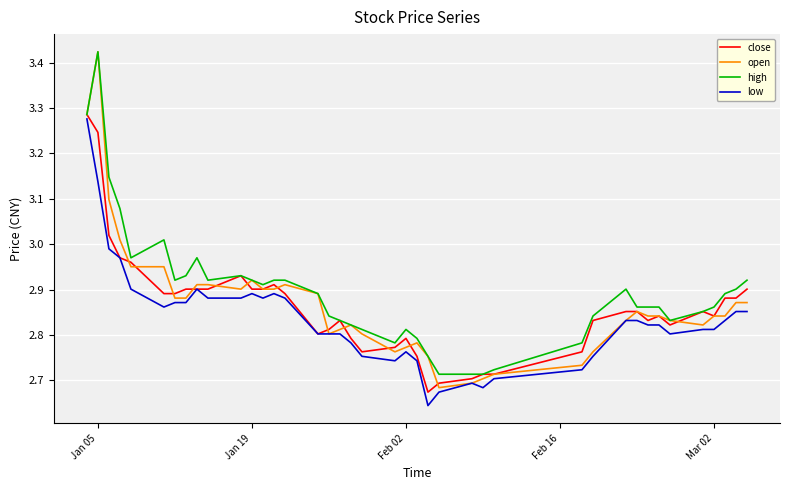

Which series has the largest range (max minus min)?

open